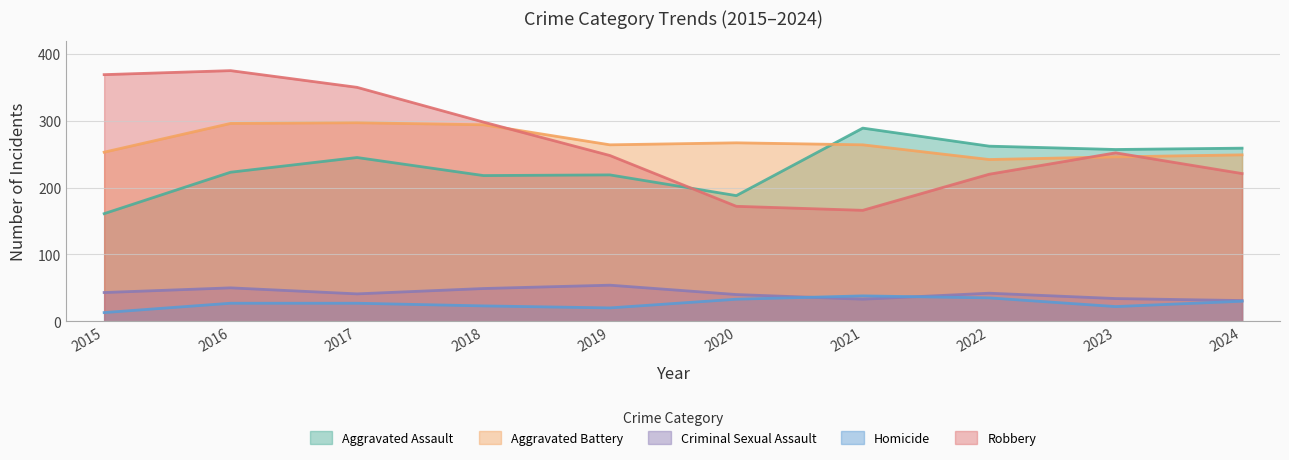

Between 2017 and 2015, which is larger?

2017